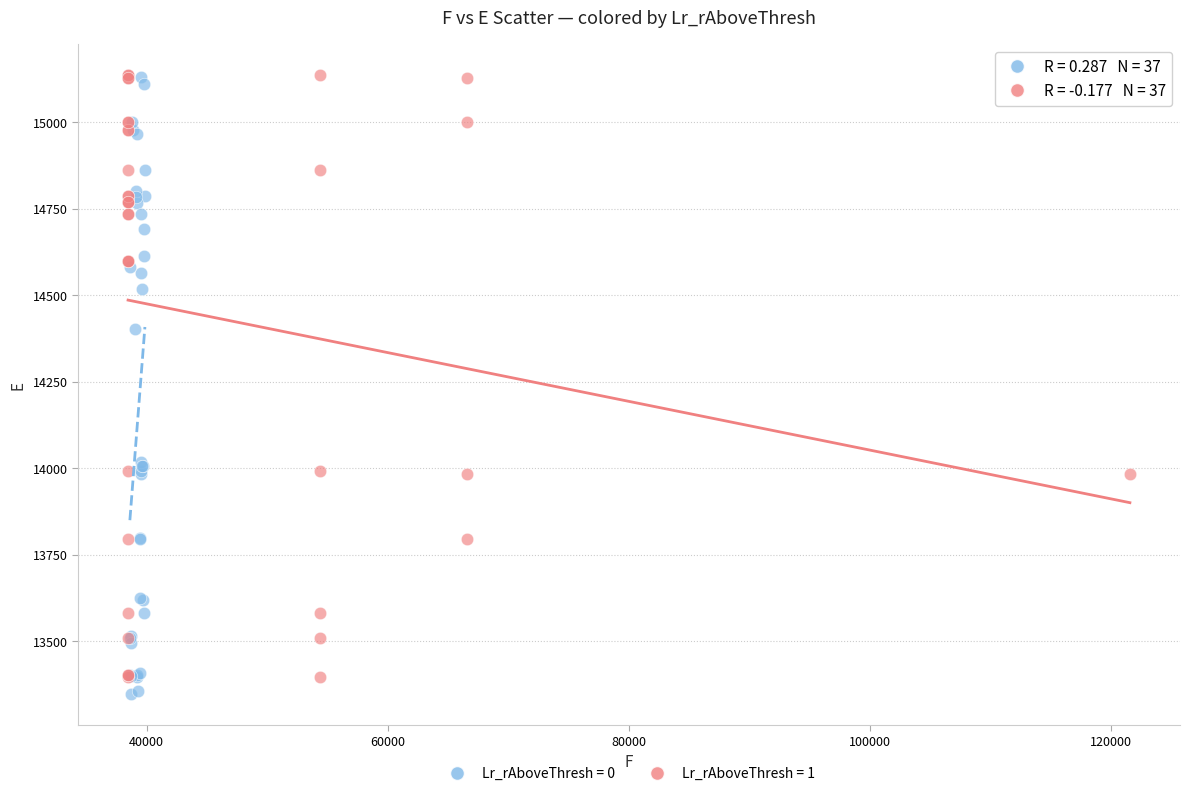

What are all the series names shown in the legend?

Lr_rAboveThresh = 0, Lr_rAboveThresh = 1